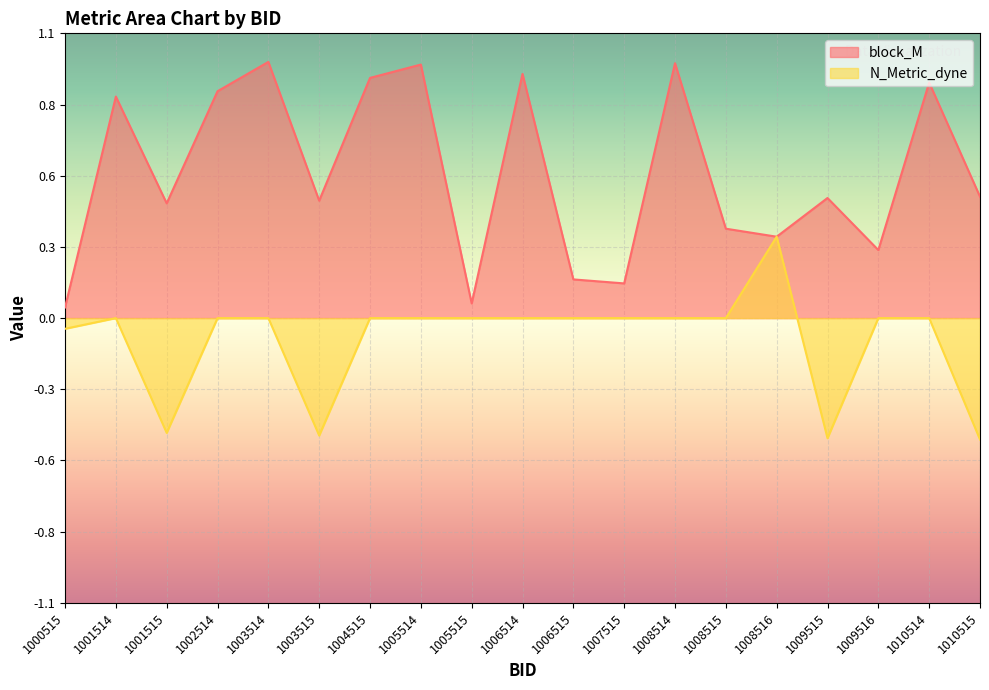

At 1009515, list the series in order from largest to smallest.

block_M, N_Metric_dyne